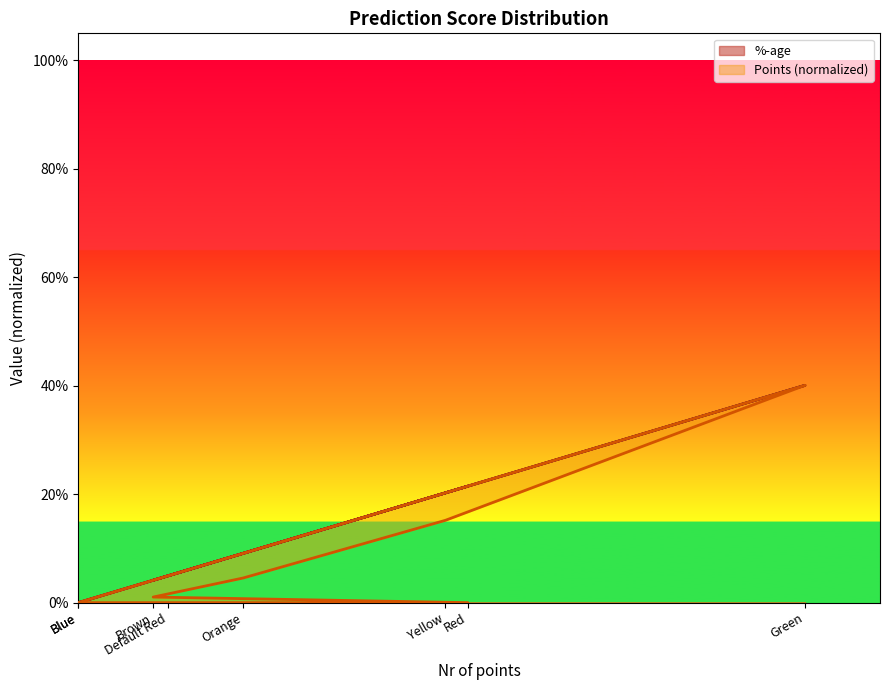

True or false: Points has more than 1 interior local peaks.

False